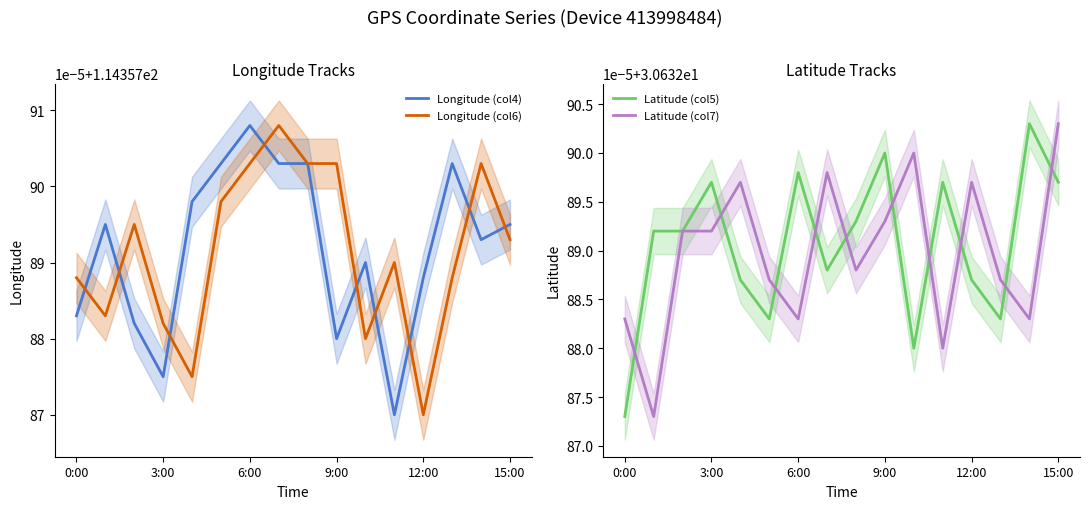

True or false: Latitude (col5) and Longitude (col4) cross at least once.

False